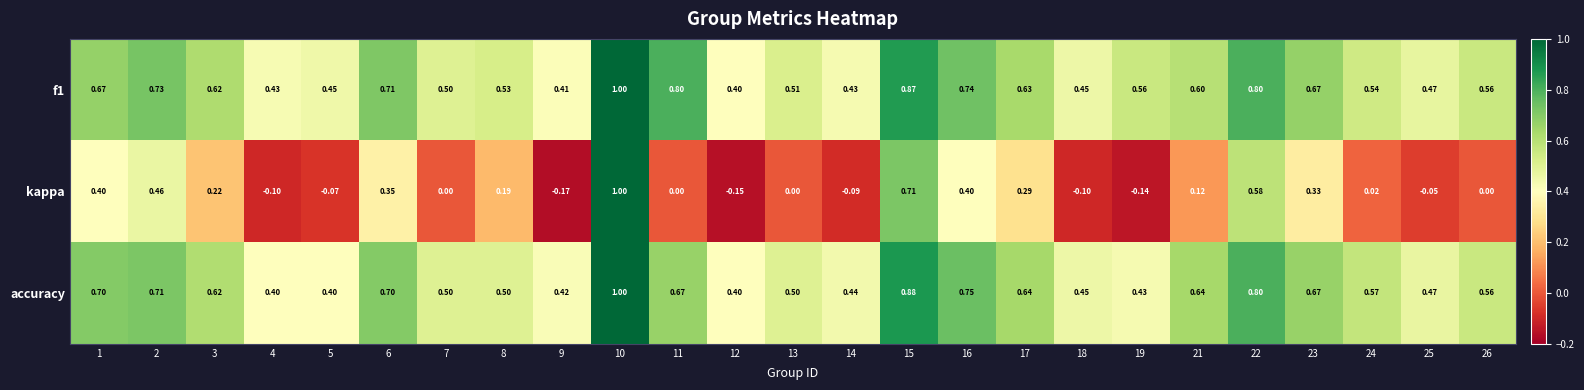

Which series changed the most between 19 and 26?

kappa